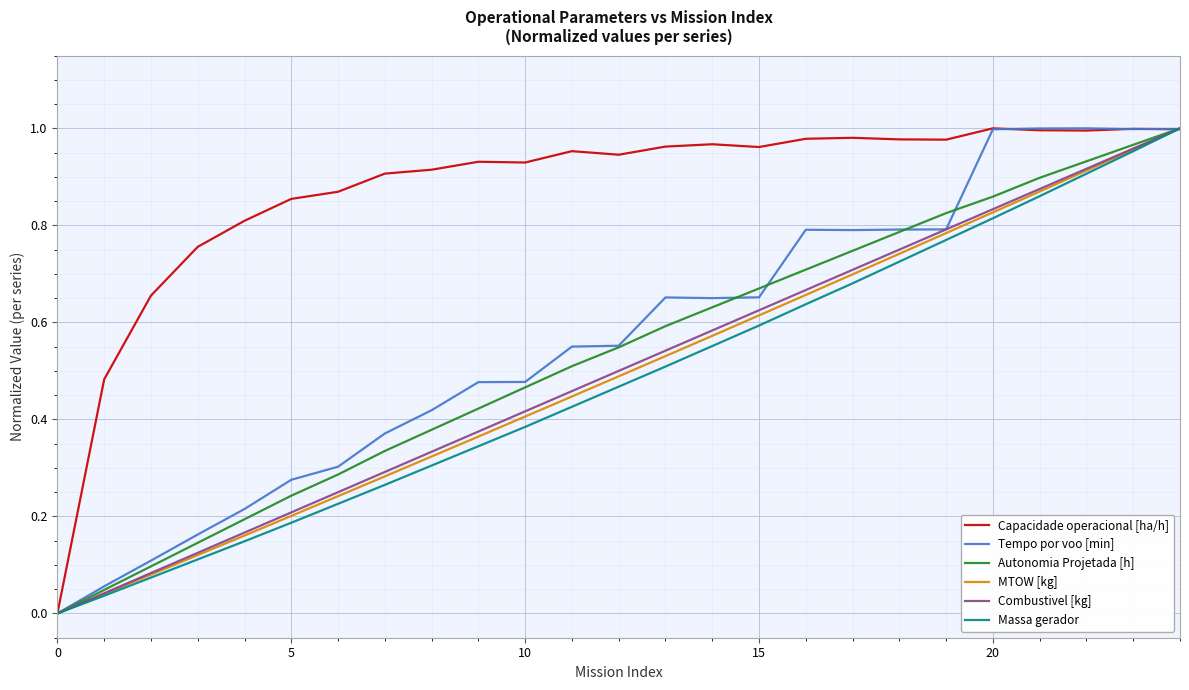

Which series has the largest total across all categories?

Capacidade operacional [ha/h]